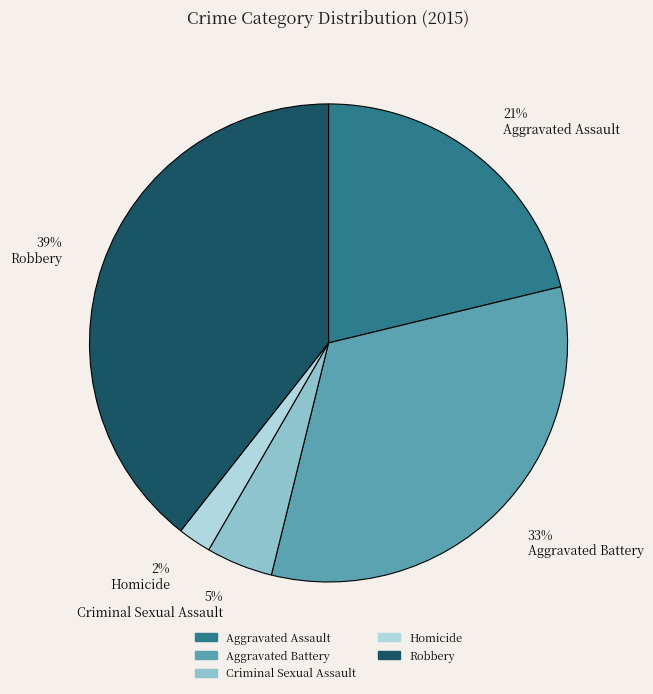

True or false: Aggravated Assault accounts for 21% of the total.

True